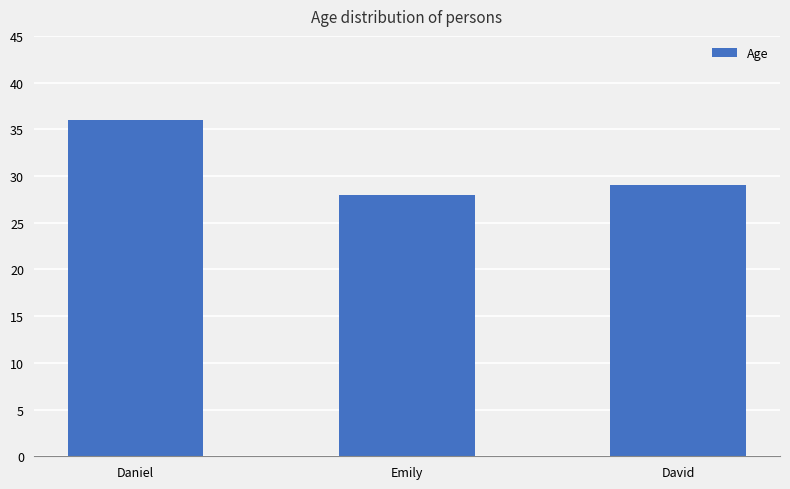

What is the difference between the maximum and second lowest values?

7